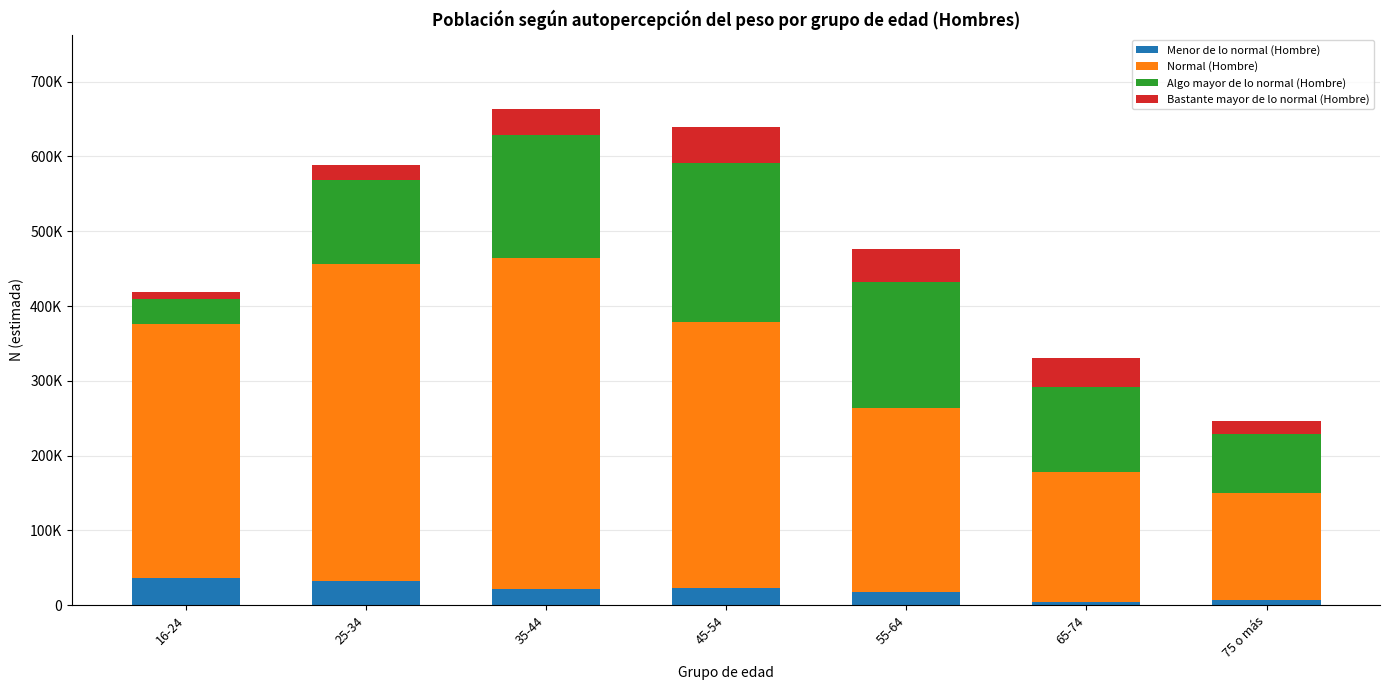

At which label is Normal (Hombre) closest to 292711?

55-64